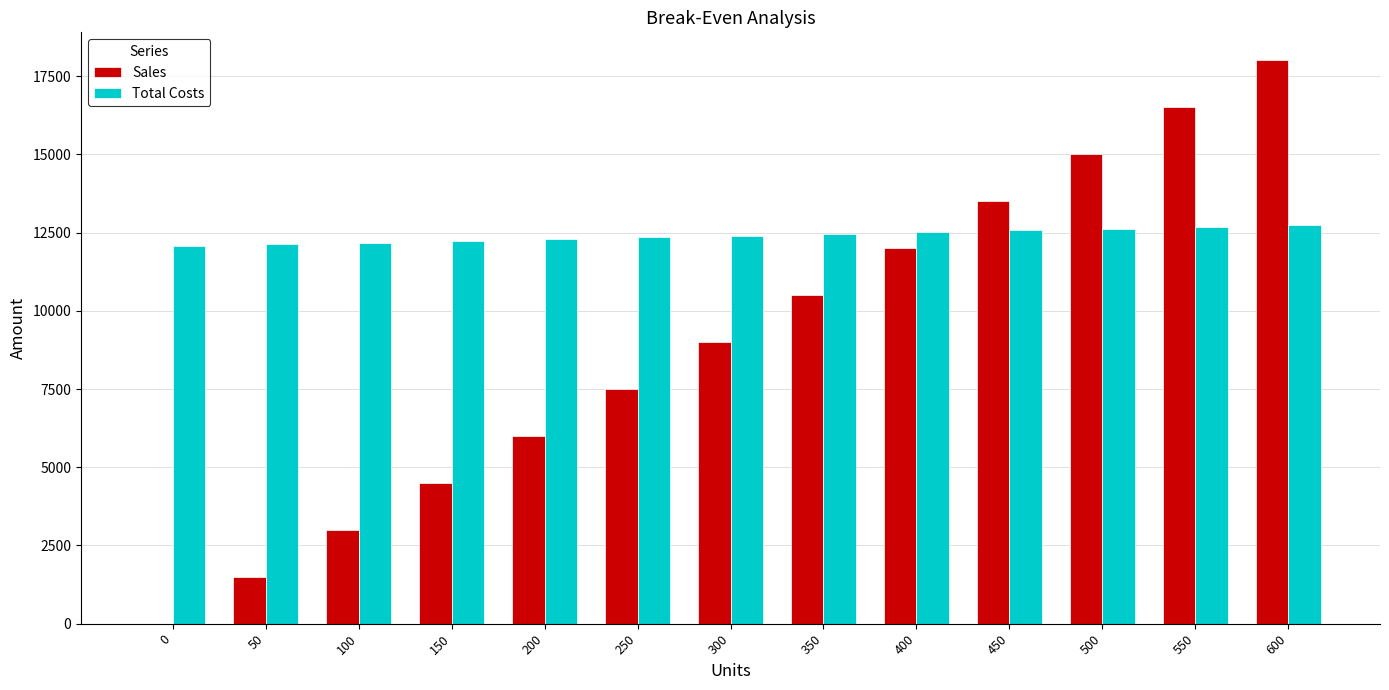

Is it true that Sales equals 6782.3 at 150?

False